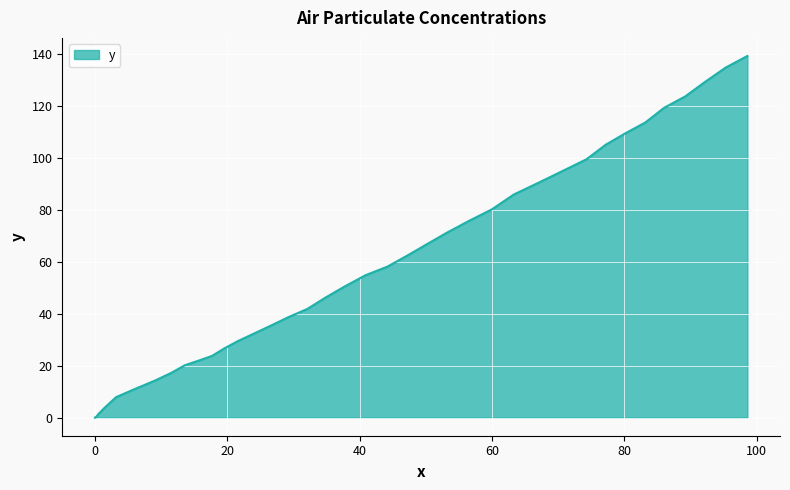

List the labels in order of value, largest first.

98.6, 95.3, 92.2, 89.2, 86.0, 83.2, 80.1, 77.2, 74.3, 70.7, 67.0, 63.3, 60.0, 56.5, 53.2, 50.2, 47.3, 44.2, 40.9, 37.7, 34.8, 32.1, 29.3, 26.7, 24.2, 21.6, 19.5, 17.7, 15.7, 13.6, 11.5, 9.0, 6.0, 3.2, 1.5, 0.5, 0.0, 0.0, 0.0, 0.1